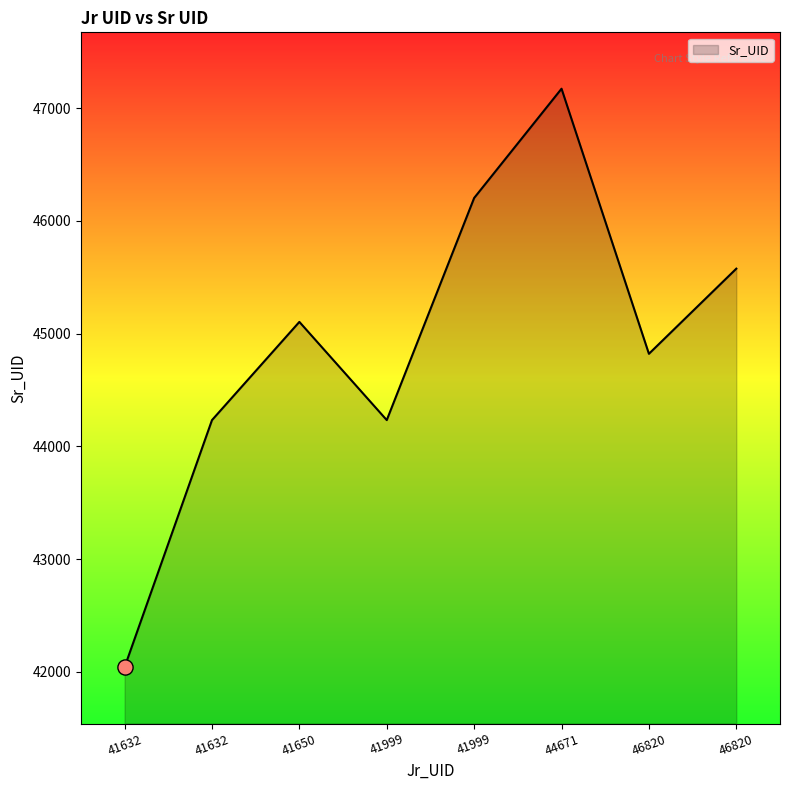

Between 41650 and 46820, which is larger?

41650